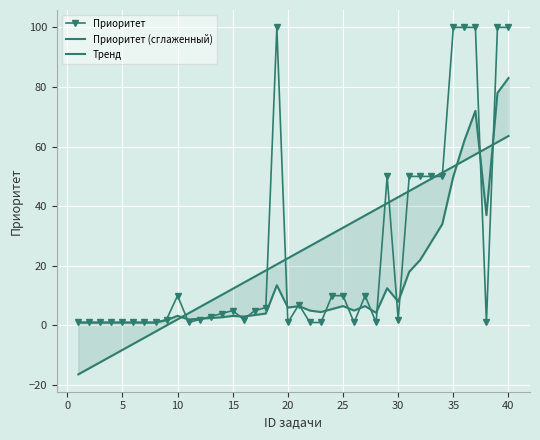

List the series in order of their peak value, highest first.

Приоритет, Приоритет (сглаженный), Тренд